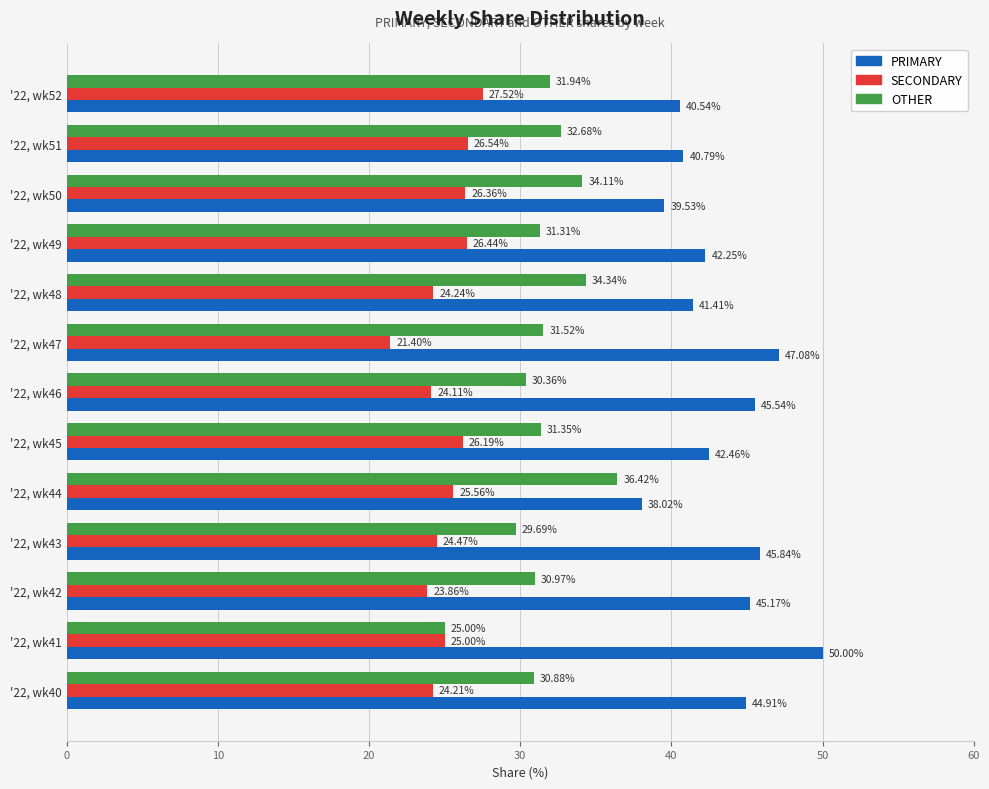

What is the difference between the PRIMARY values at '22, wk47 and '22, wk43?

1.2